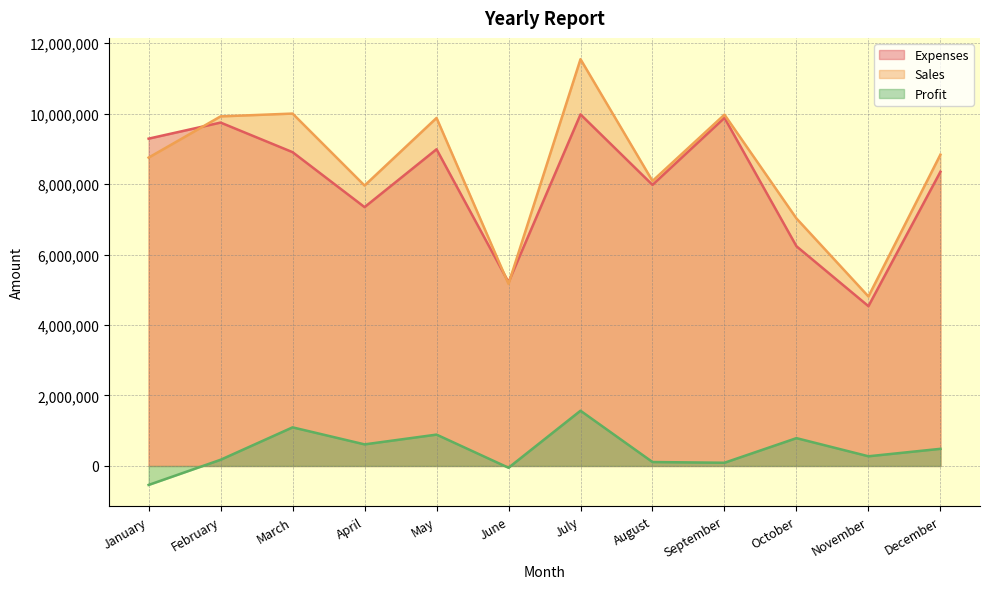

At which label is Profit closest to 514300?

December